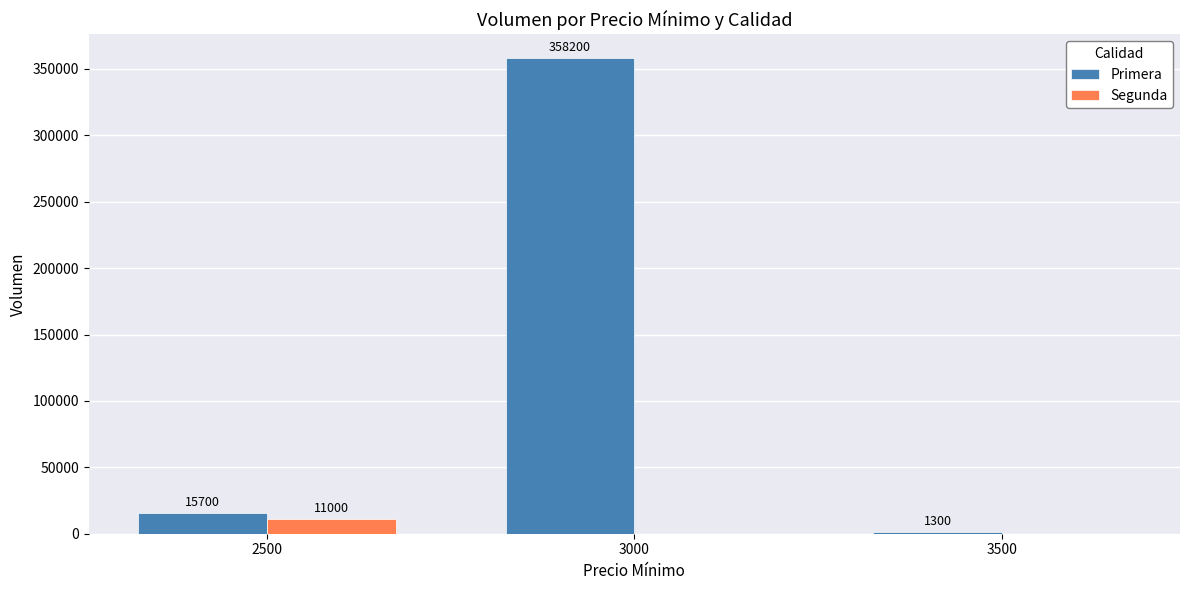

Reading left to right, extract all data points from this chart.

Primera: 2500=15700	3000=358200	3500=1300
Segunda: 2500=11000	3000=0	3500=0